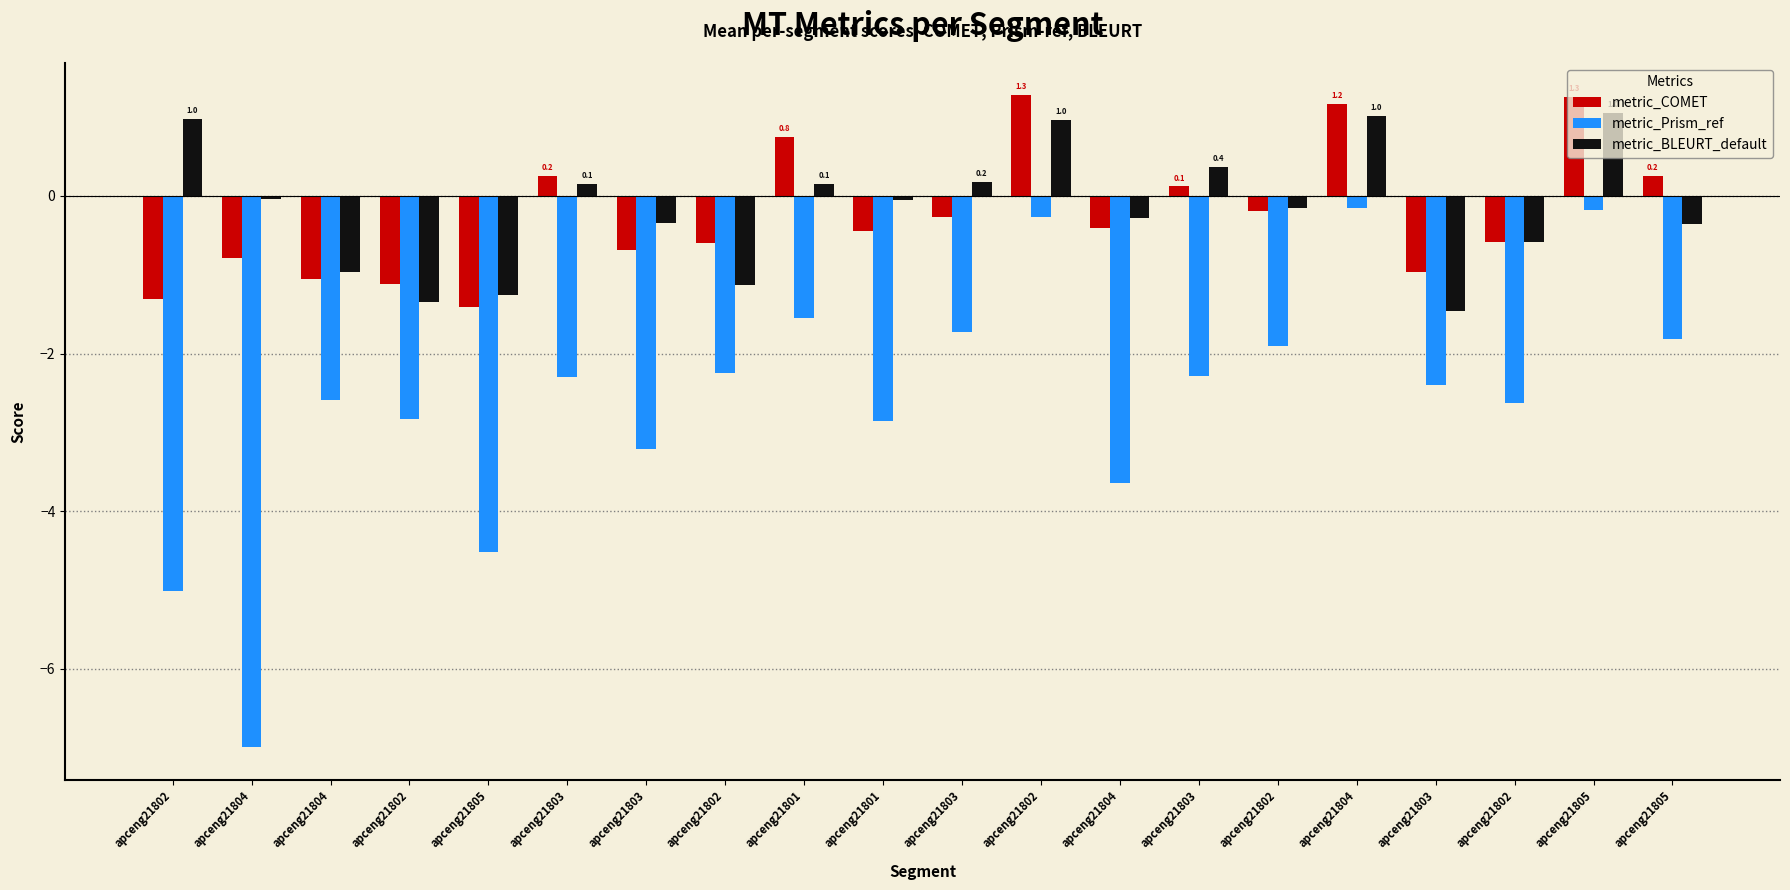

At apceng21805, list the series in order from largest to smallest.

metric_BLEURT_default, metric_COMET, metric_Prism_ref